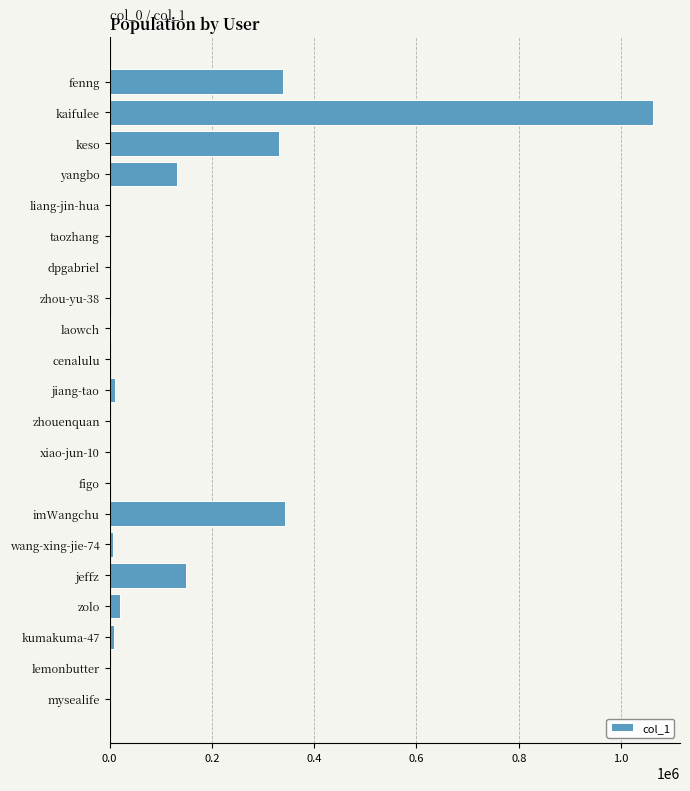

Which has a higher value, dpgabriel or yangbo?

yangbo